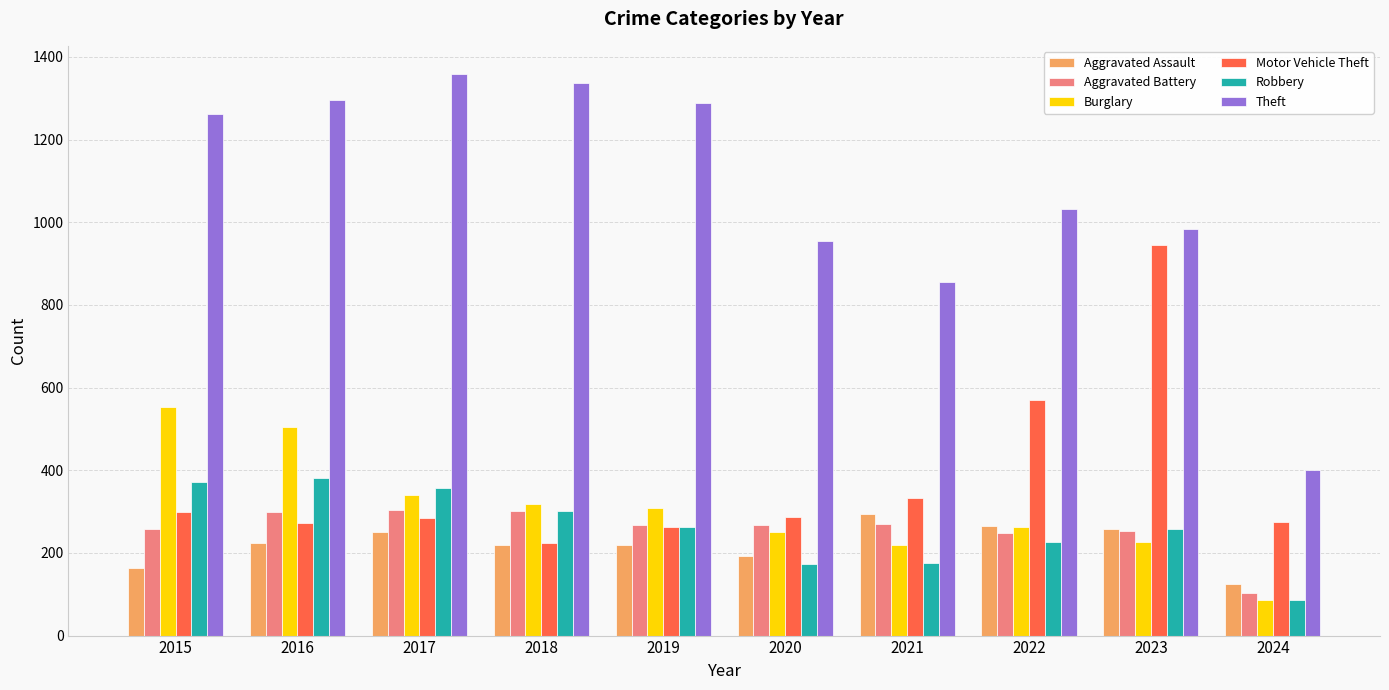

What is the difference between the highest and lowest values at 2019?

1068